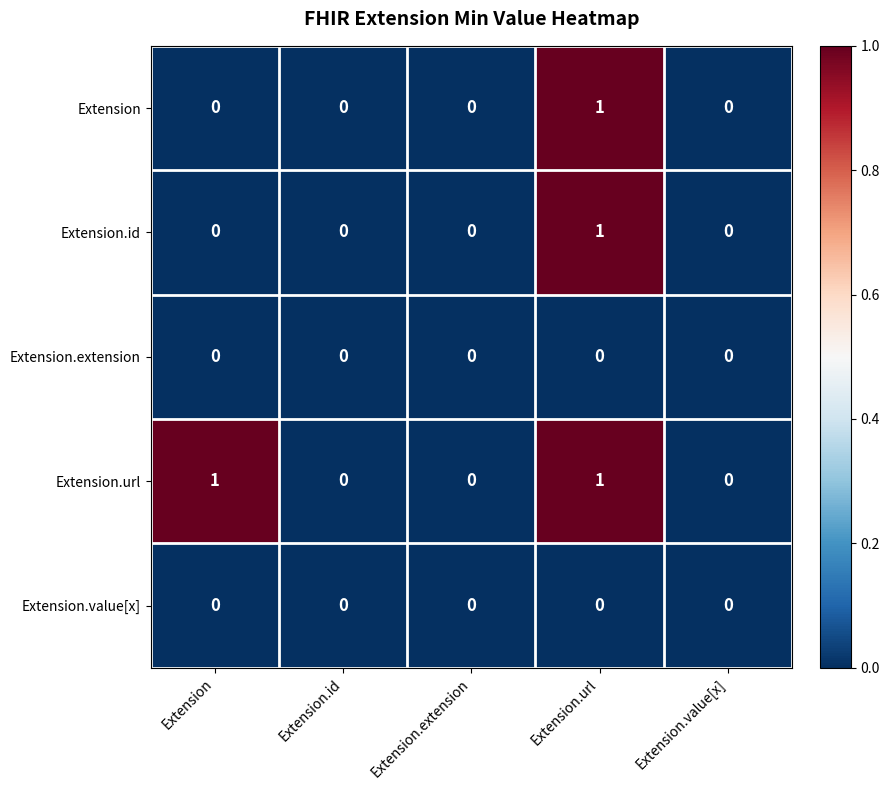

What is the greatest value displayed?

1